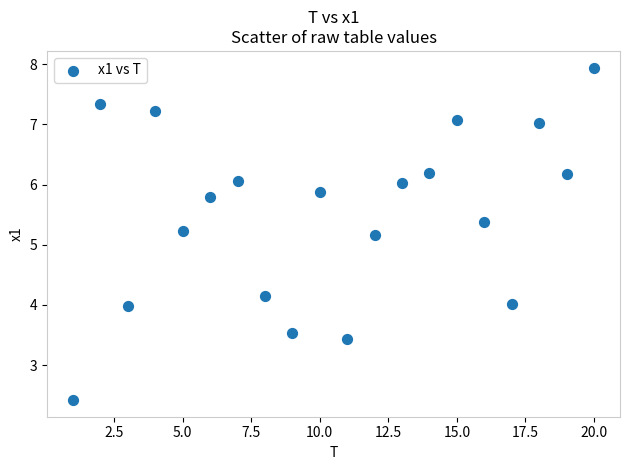

What Y value in the scatter plot is closest to 5?

5.2